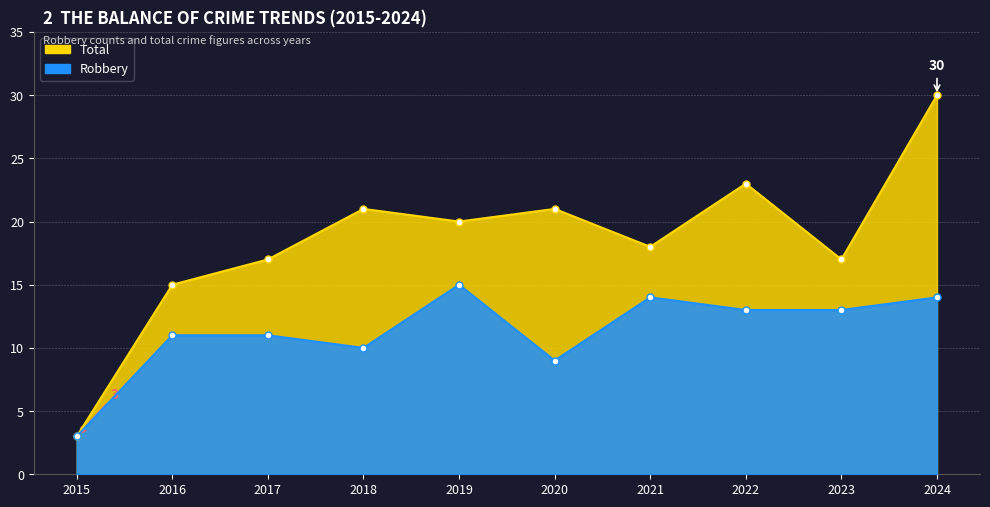

What is the highest value of the Total series?

30